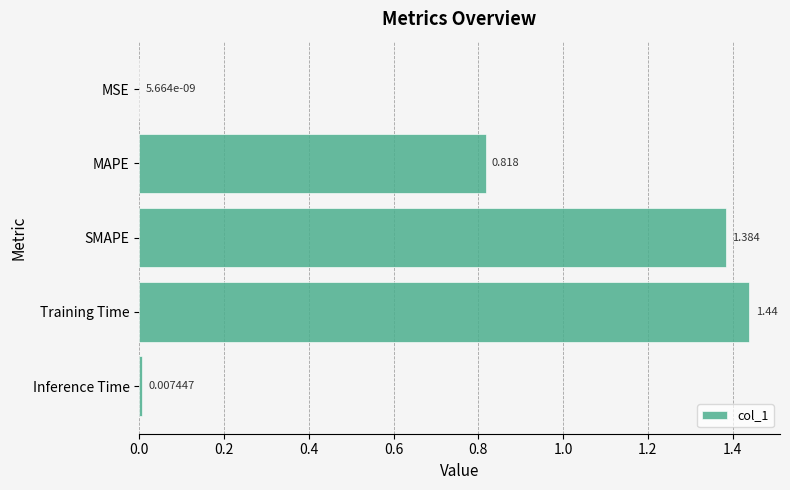

Which has a higher value, Training Time or SMAPE?

Training Time